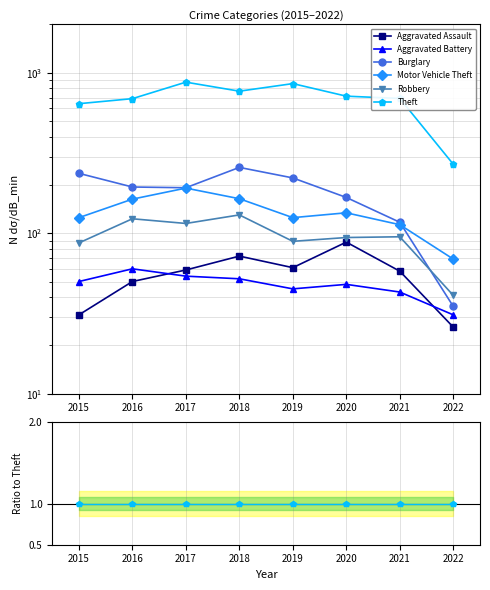

Count the number of data series in this chart.

6